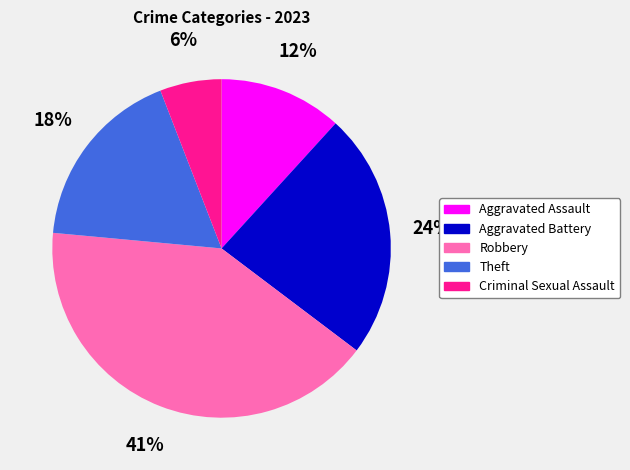

How many segments does this pie chart have?

5